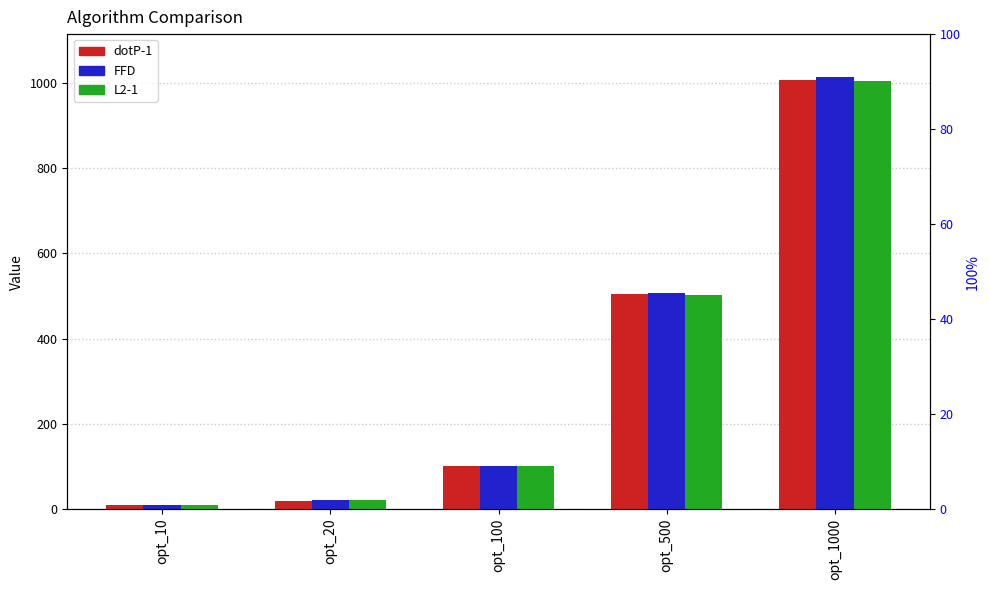

Which category has the highest value in the FFD series?

opt_1000